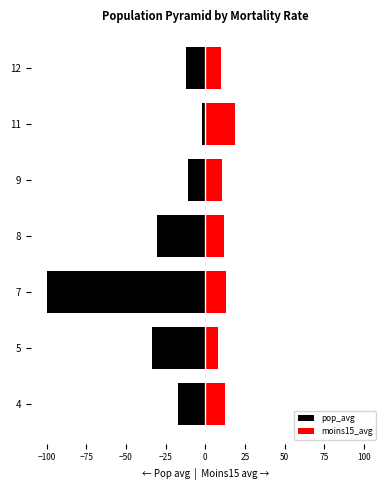

List the series in order of their overall mean, highest first.

moins15_avg, pop_avg